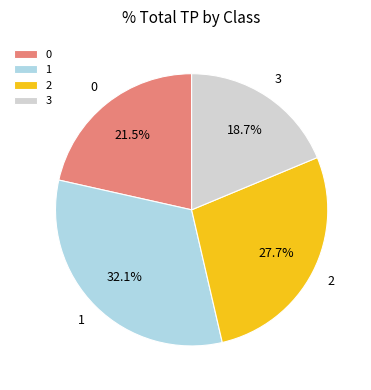

Approximately how many times larger is the value at 1 compared to 2?

1.2